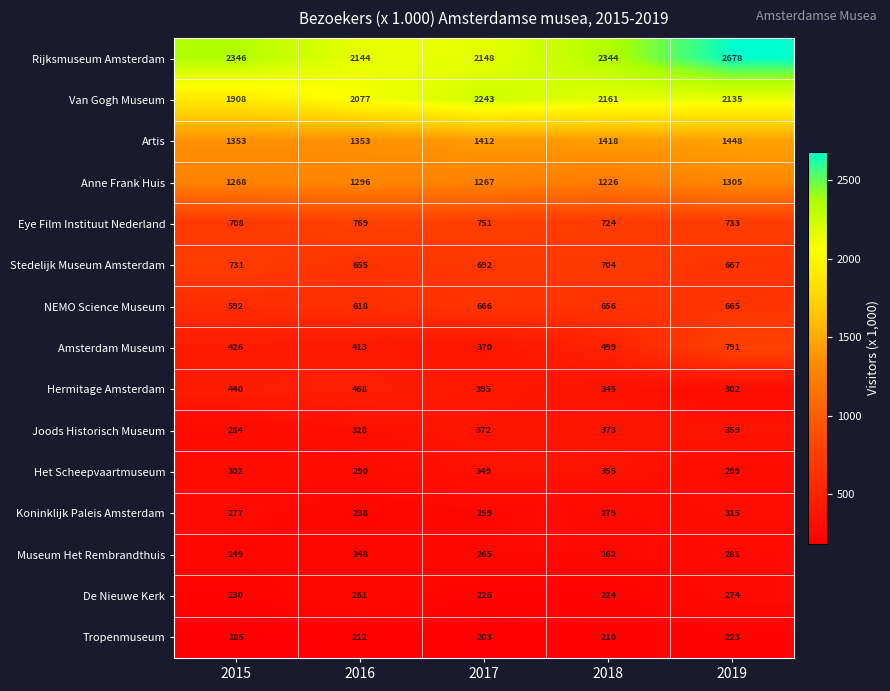

What is the spread (max minus min) of values at 2019?

2455